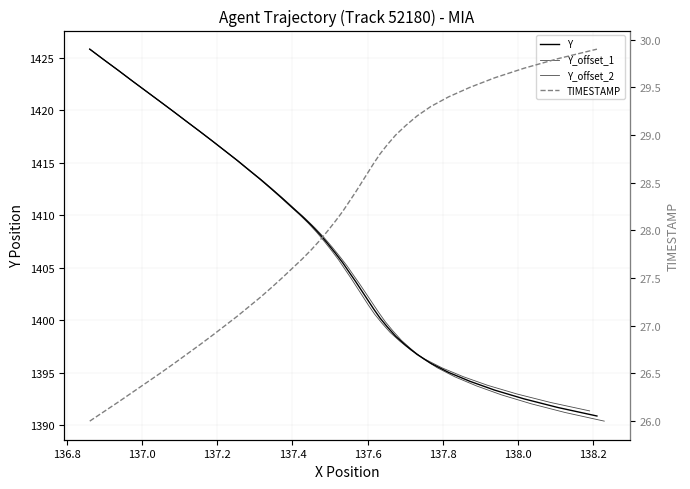

True or false: TIMESTAMP has more than 1 interior local peaks.

False